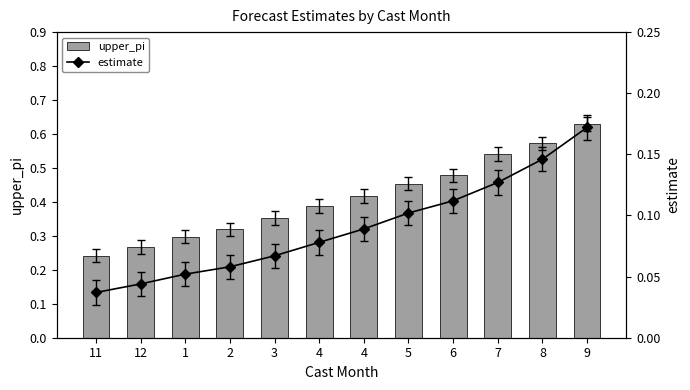

Reading left to right, what are all the values shown in this chart?

upper_pi: 0.2	0.3	0.3	0.3	0.4	0.4	0.4	0.5	0.5	0.5	0.6	0.6
estimate: 0.0	0.0	0.1	0.1	0.1	0.1	0.1	0.1	0.1	0.1	0.1	0.2